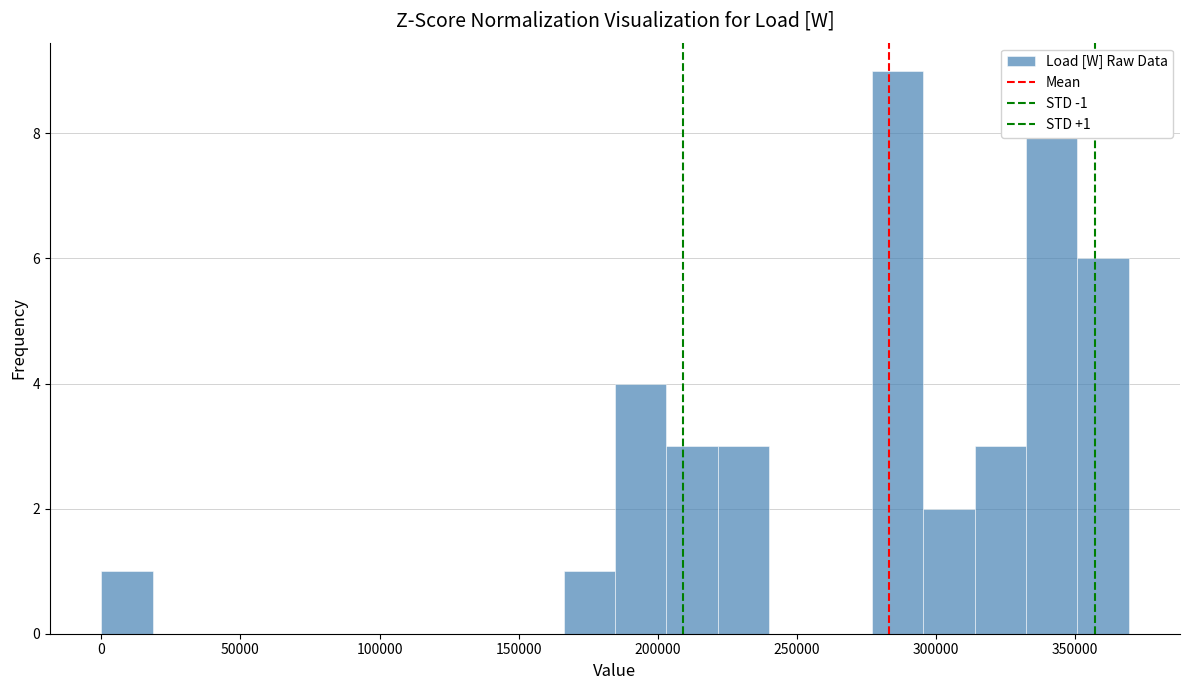

Around what value on the x-axis is the tallest bar? Give the approximate position of its centre, as read against the axis.

285000